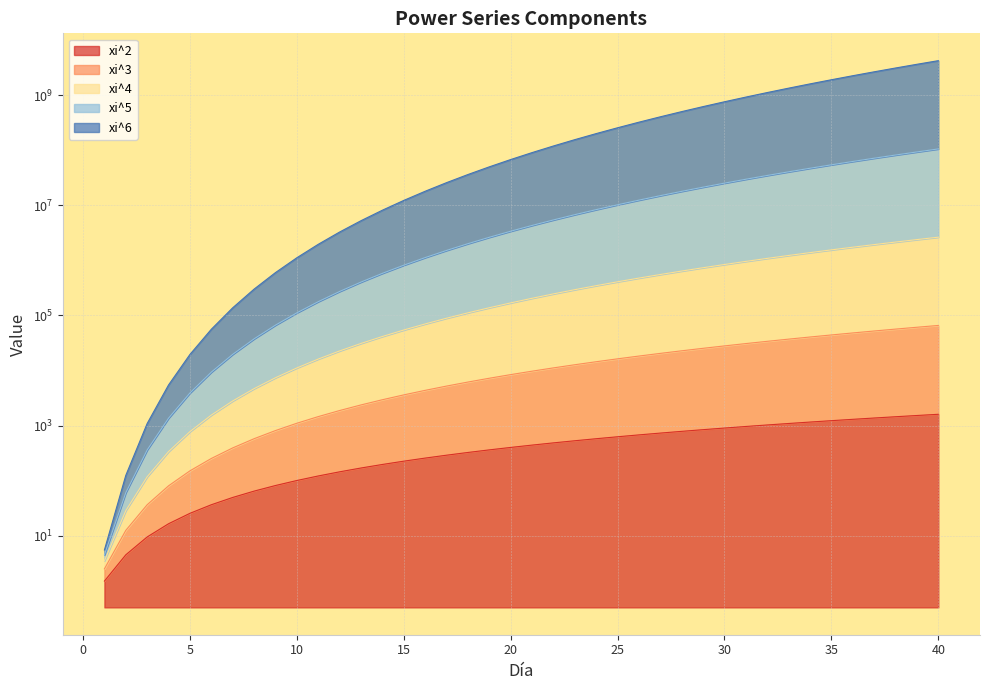

Which series has the largest total across all categories?

xi^6